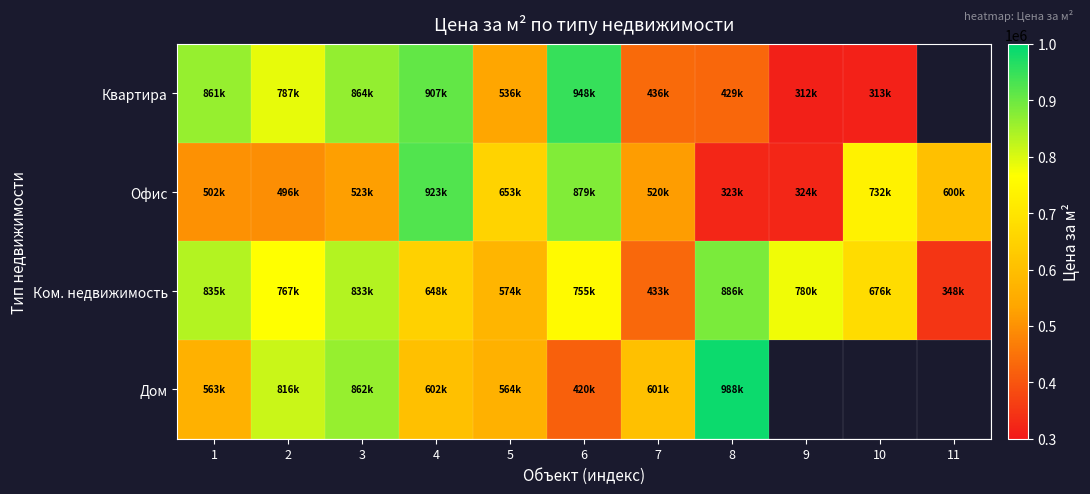

List the labels in order of Ком. недвижимость value, smallest first.

11, 7, 5, 4, 10, 6, 2, 9, 3, 1, 8